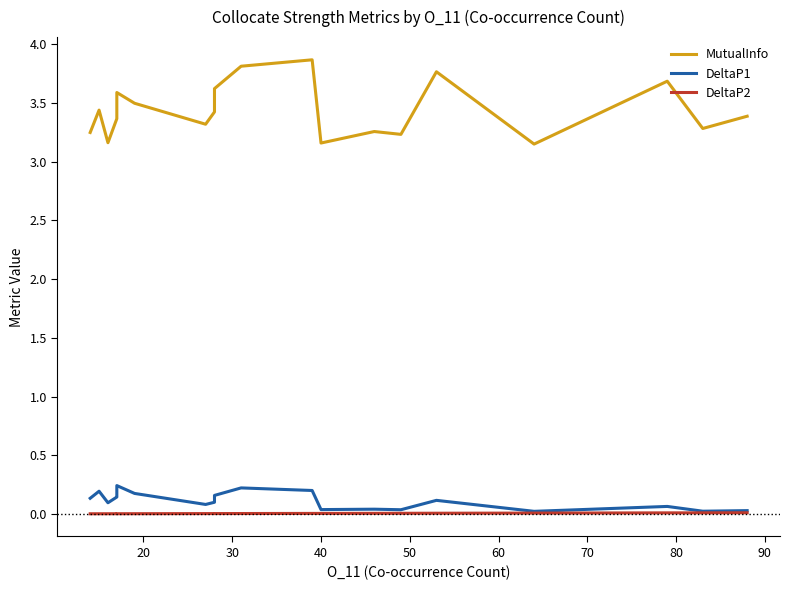

True or false: MutualInfo and DeltaP1 cross at least once.

False